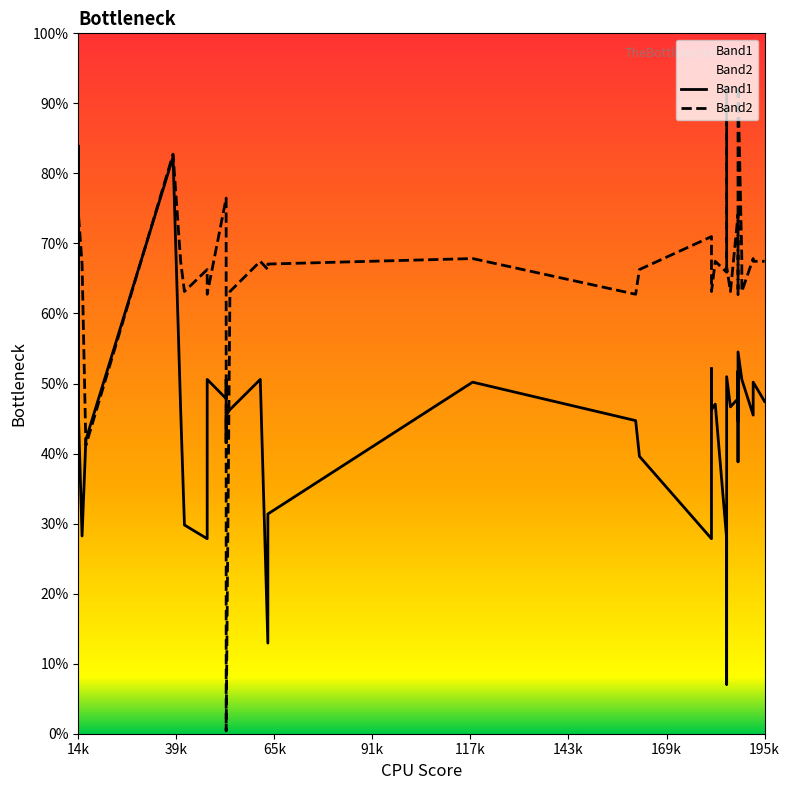

What are all the series names shown in the legend?

Band1, Band2